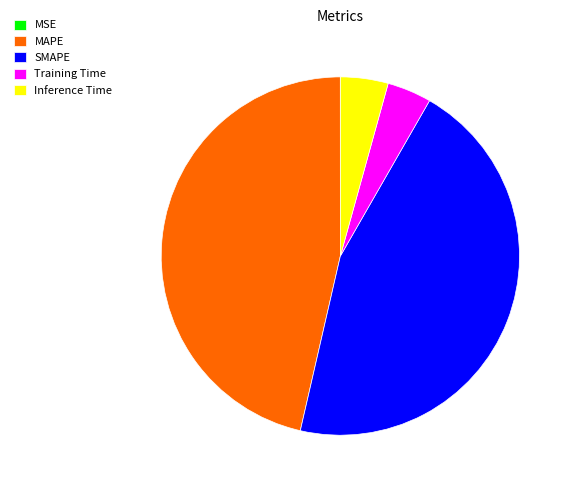

Is there any slice that represents more than half of the pie?

No